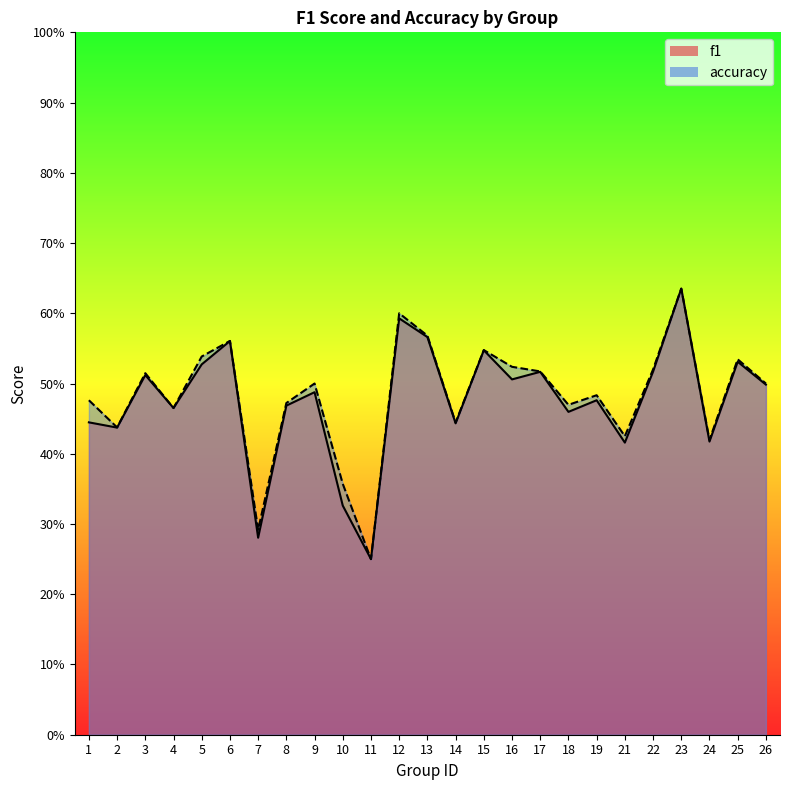

At 3, list the series in order from largest to smallest.

accuracy, f1